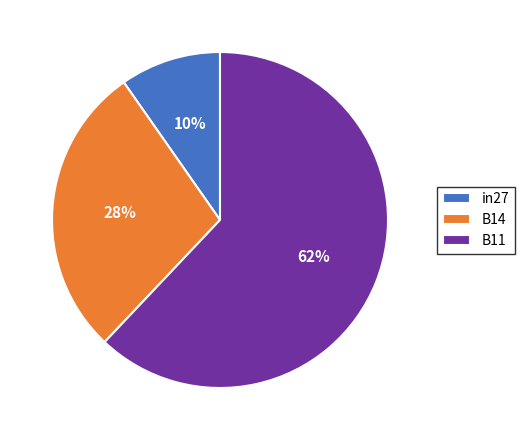

Count the number of slices in the pie.

3